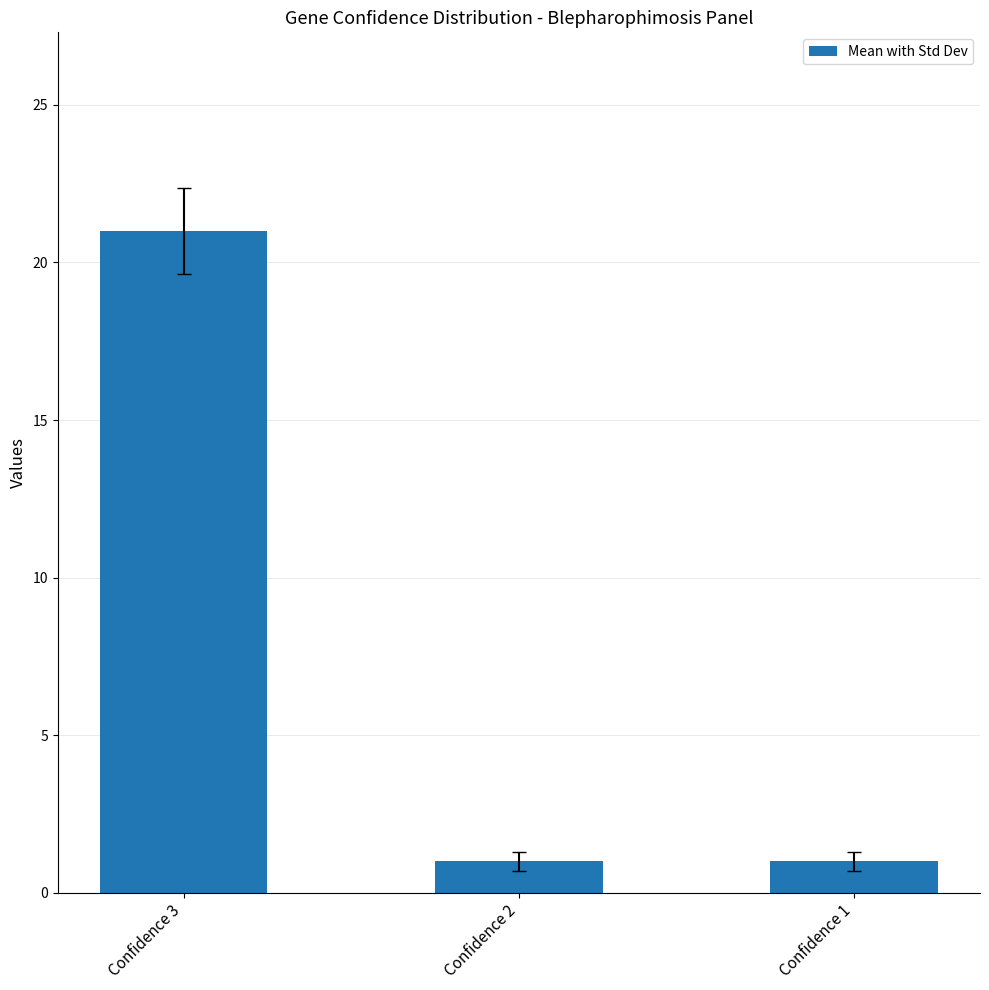

Reading left to right, extract all data points from this chart.

21	1	1